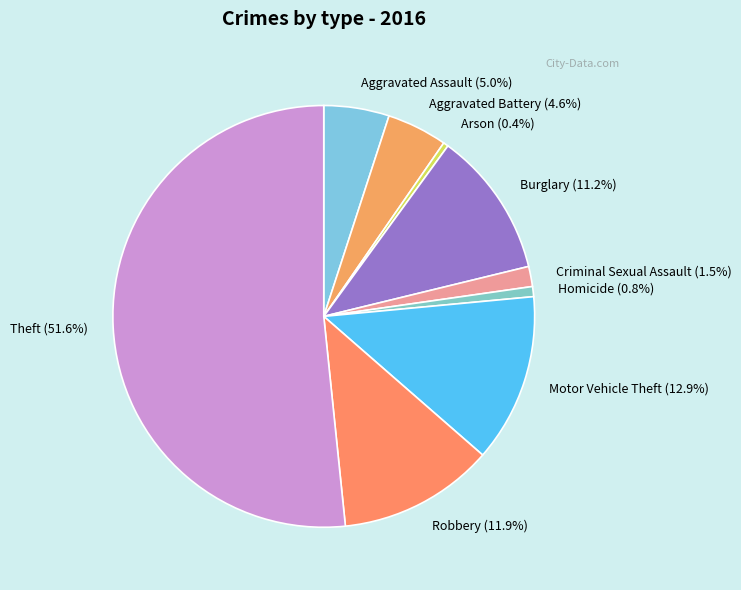

Approximately how many times larger is the value at Burglary compared to Aggravated Battery?

2.4